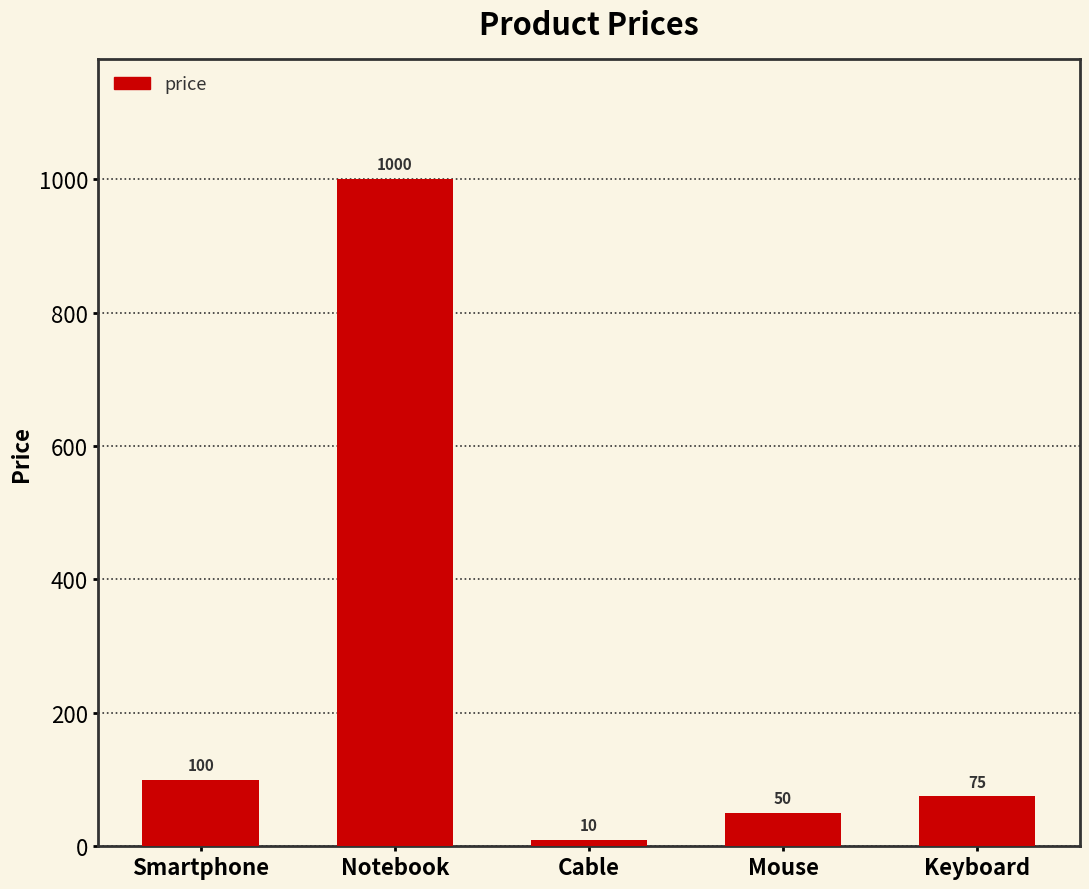

What is the difference between the values at Smartphone and Notebook?

900